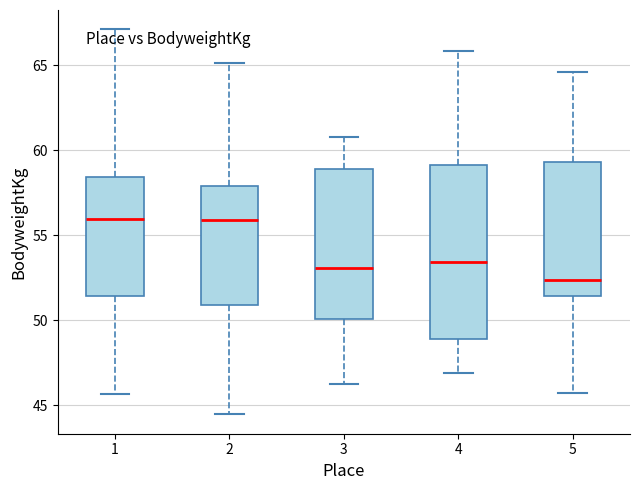

Where does the median line of the box at x = 1 sit on the y-axis? The values are not printed on the chart, so give them approximately, as read against the axis.

56.0